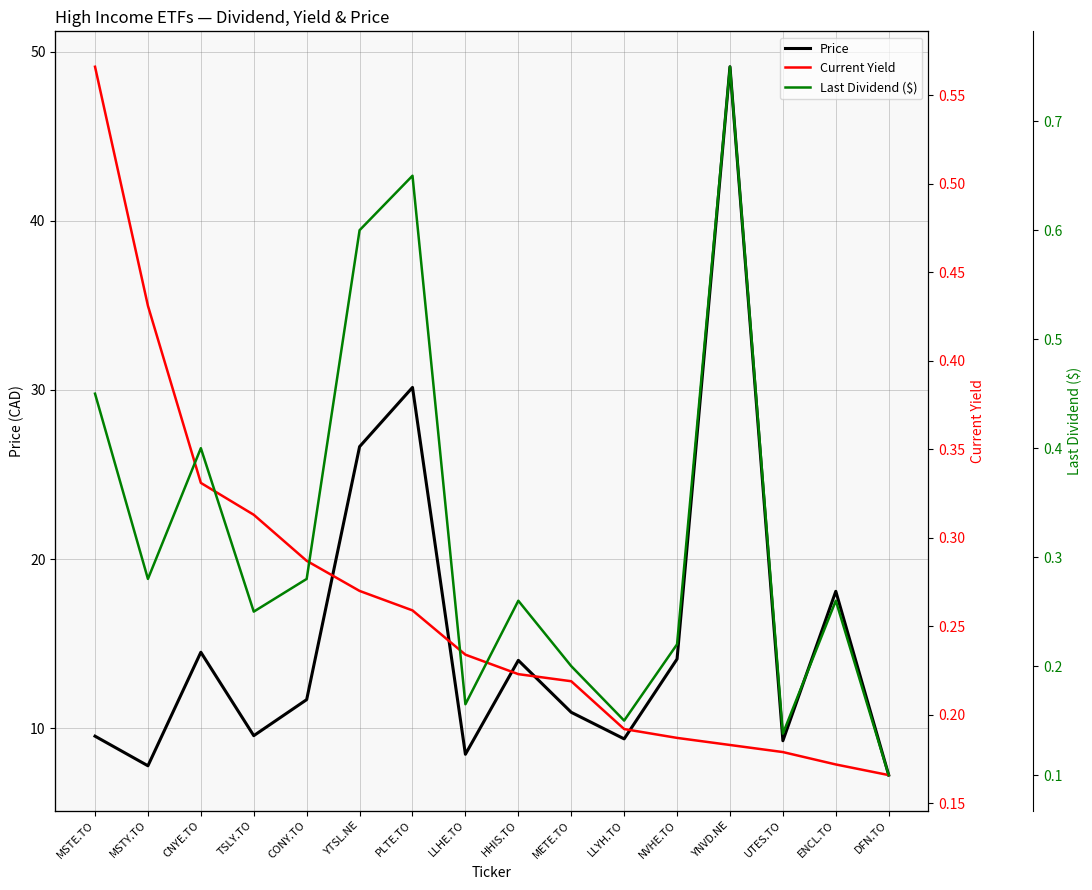

The Last Dividend ($) series shows 0.8 at YNVD.NE. True or false?

True